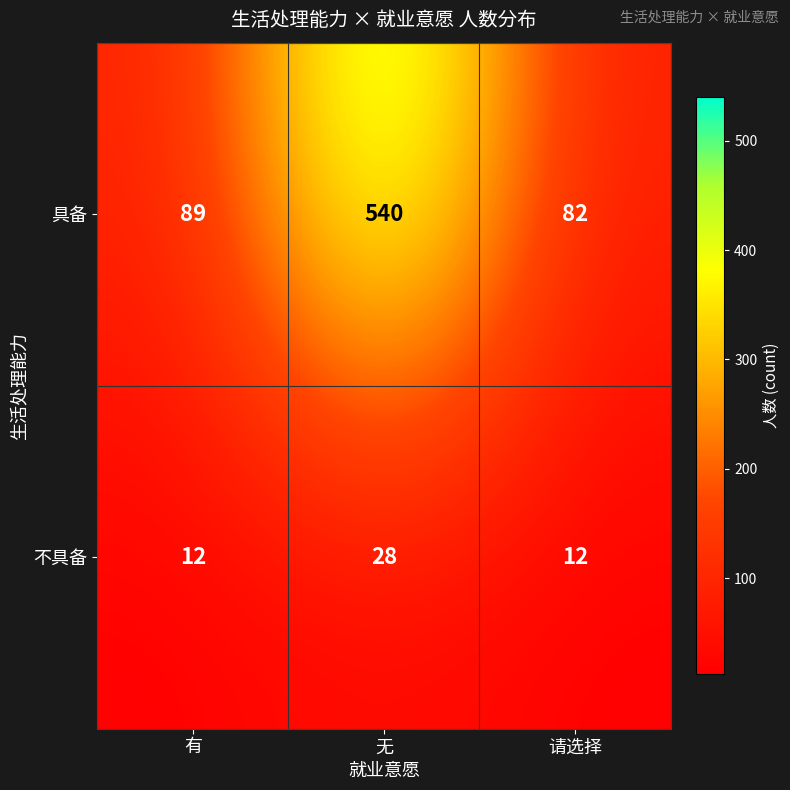

At which category does the chart reach its peak across all series?

无